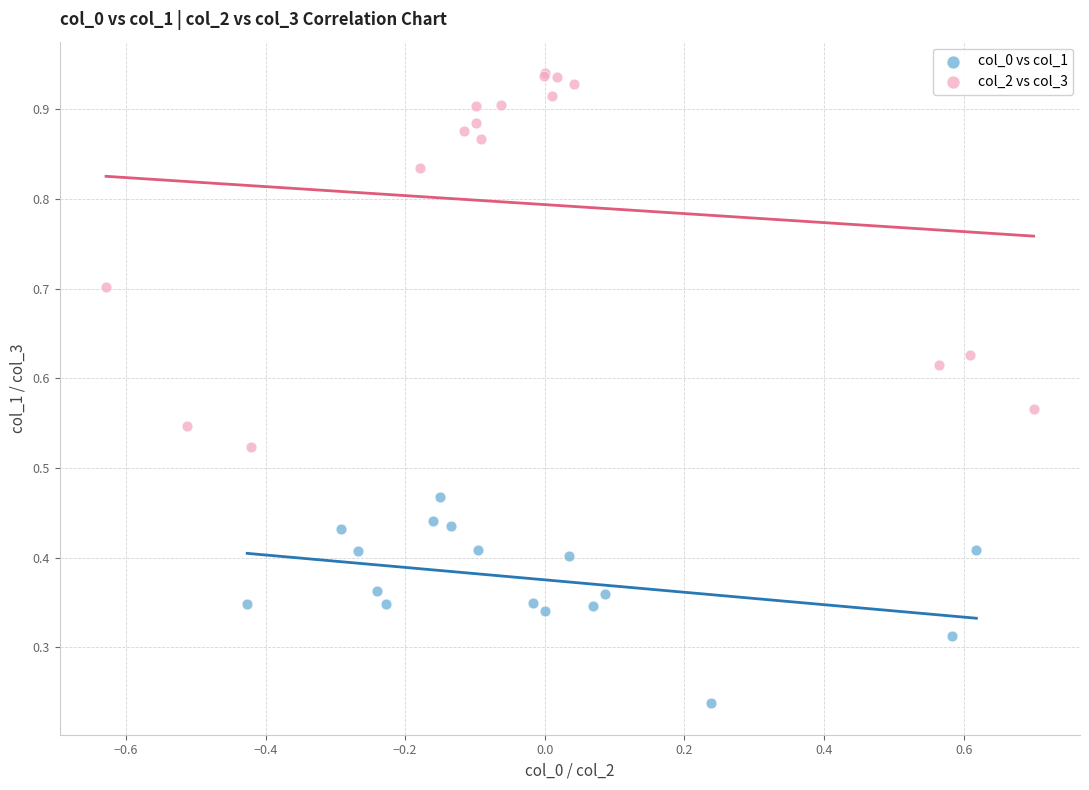

Which series has the widest spread of Y values?

col_2 vs col_3